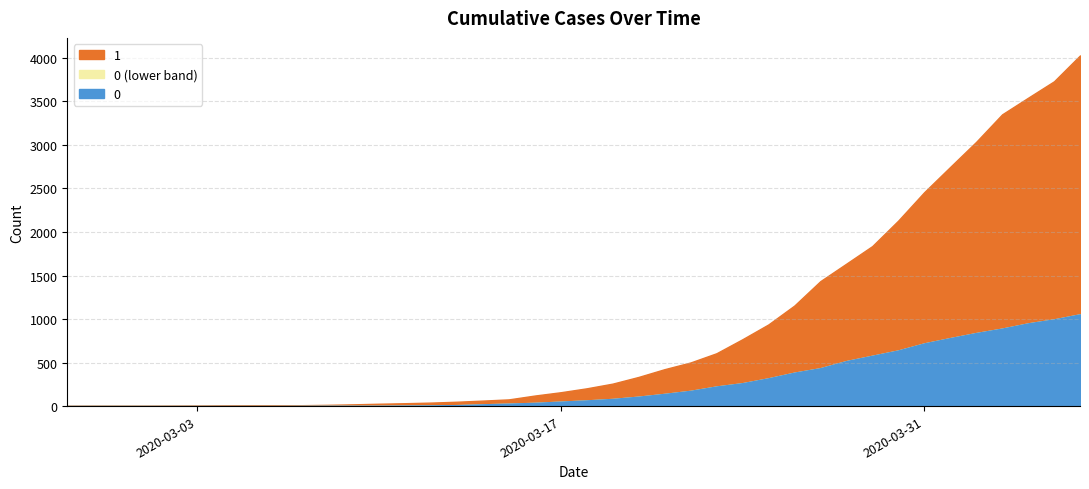

True or false: 1 and 0 intersect in this chart.

False